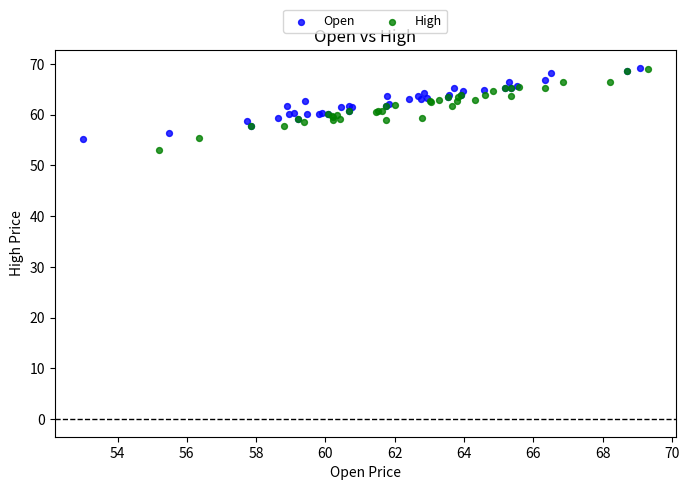

What are all the series names shown in the legend?

Open, High